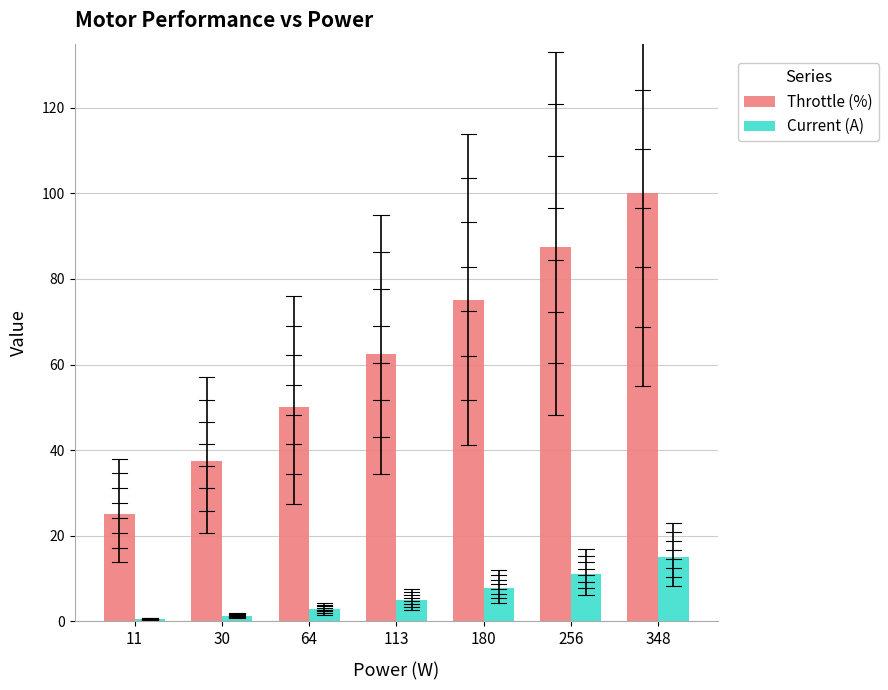

What is the difference between the Throttle (%) values at 256 and 64?

37.5